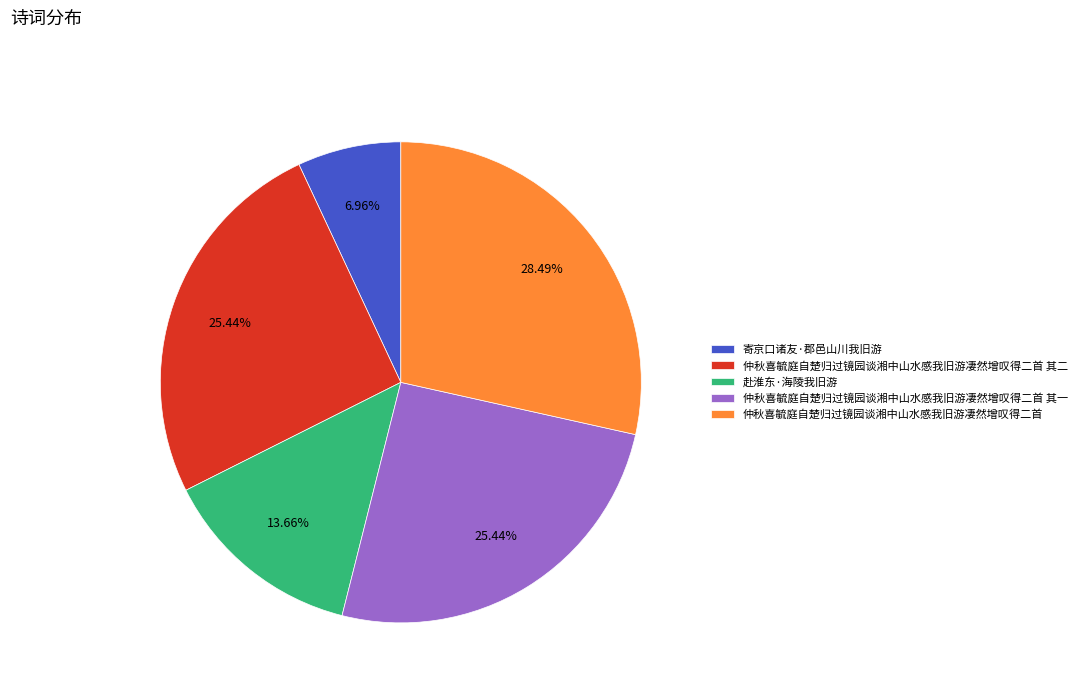

To the nearest percent, what portion does 赴淮东·海陵我旧游 represent?

14%